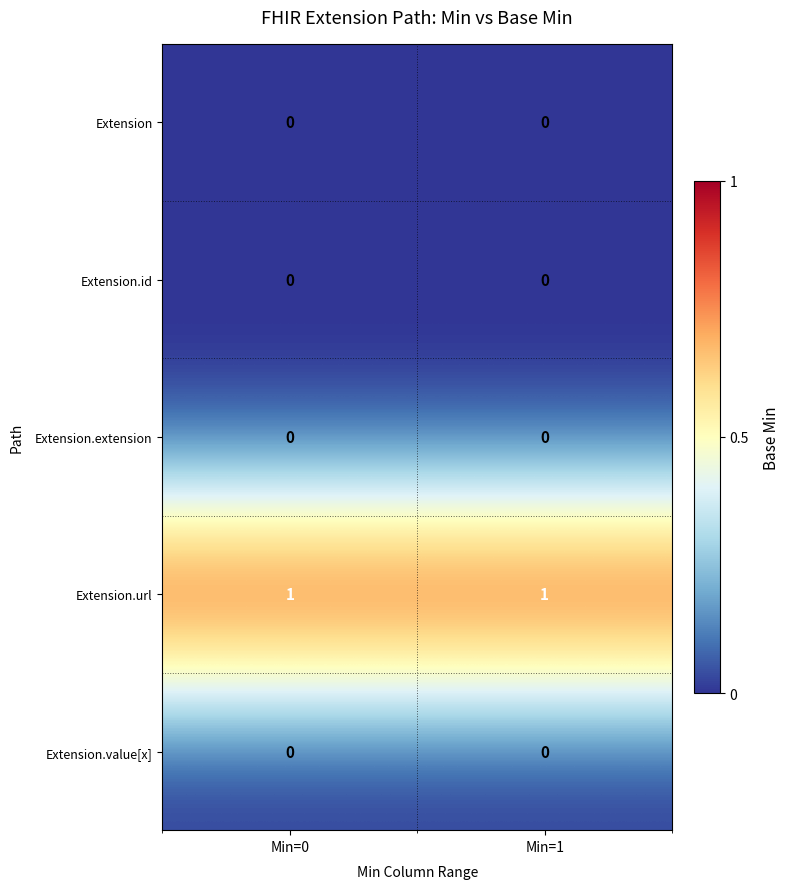

At how many categories does at least one series exceed 0?

2